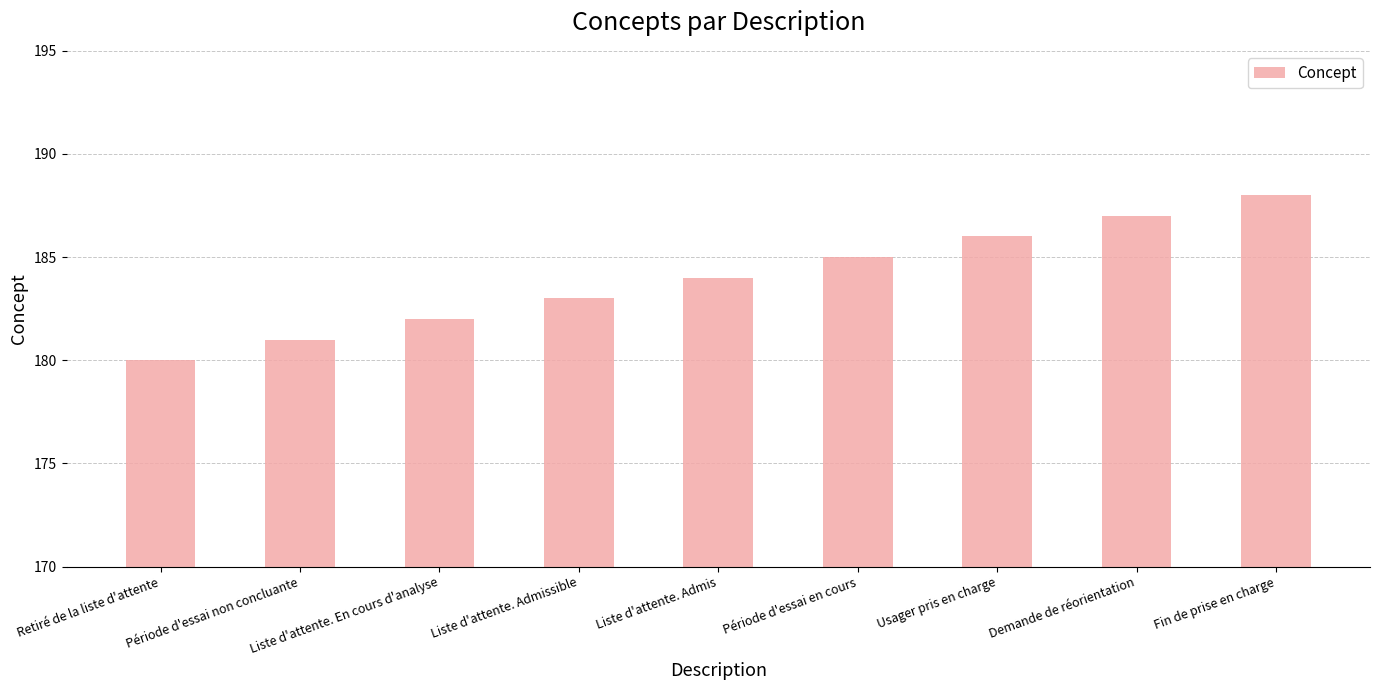

The chart shows a value of 117 at Période d'essai non concluante. True or false?

False